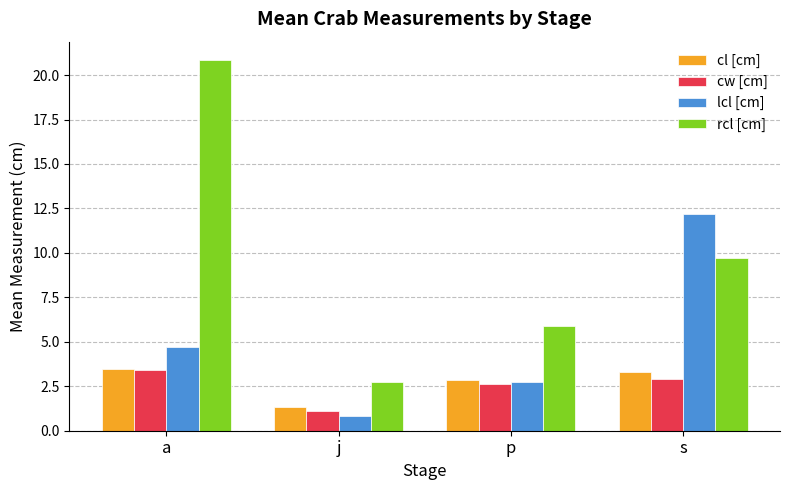

The value of lcl [cm] at a is 3.2. True or false?

False